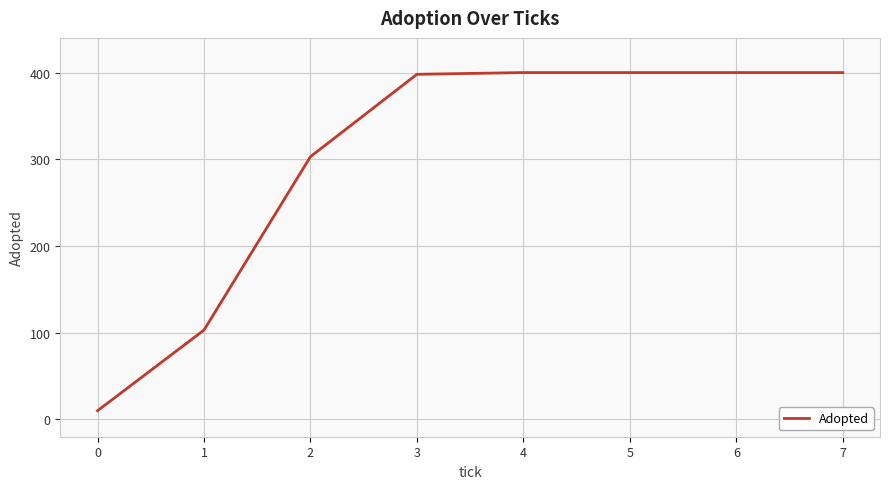

Between 0 and 3, which is larger?

3